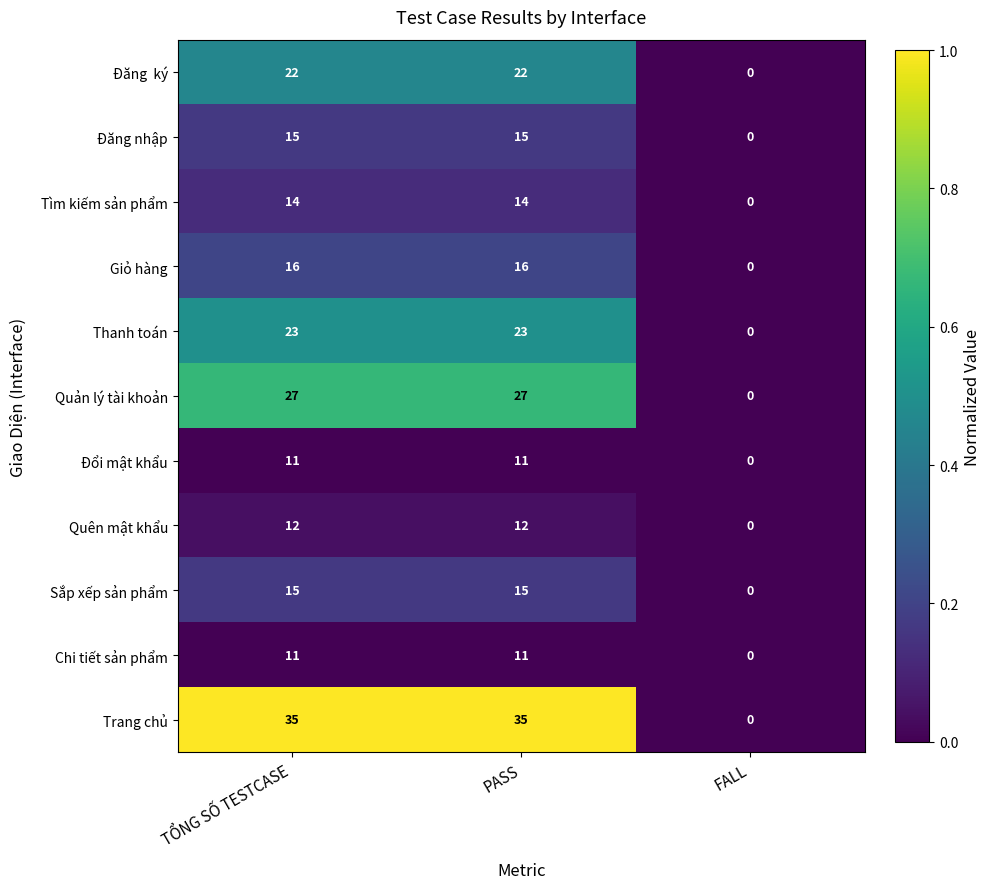

What is the total value across all series at TỔNG SỐ TESTCASE?

201